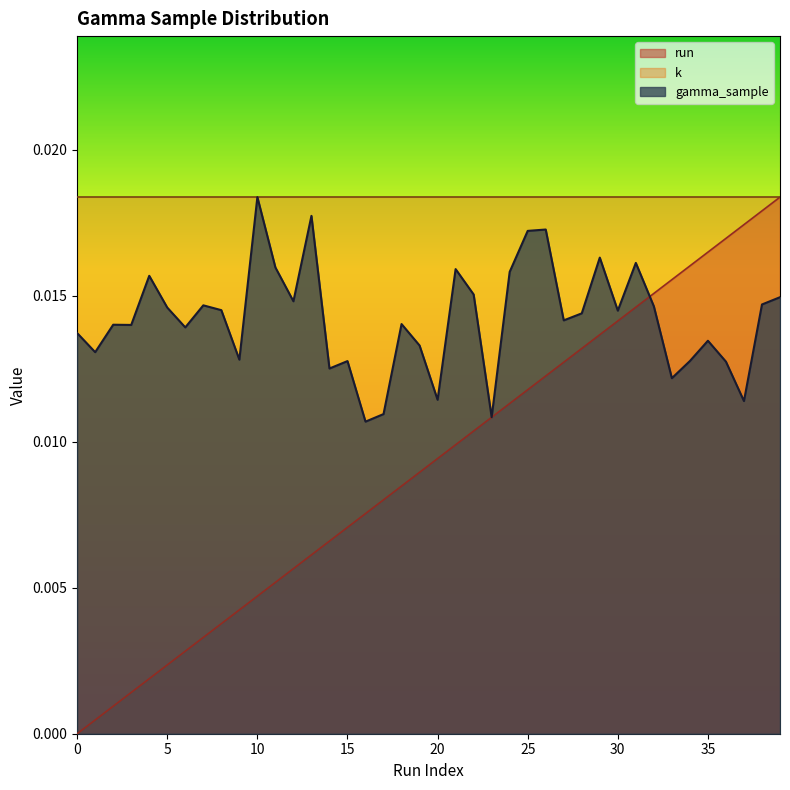

List the series in order of their overall mean, lowest first.

run, gamma_sample, k